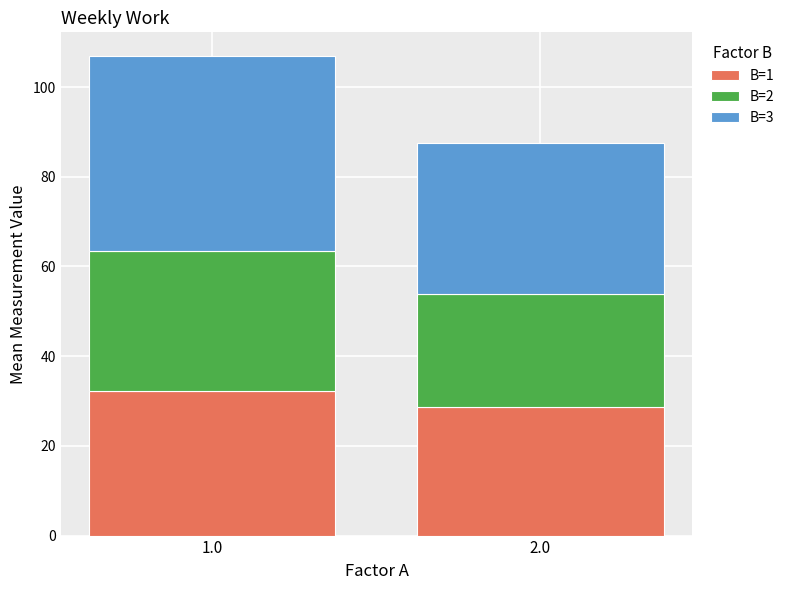

Read the B=1 value at 2.0.

28.7